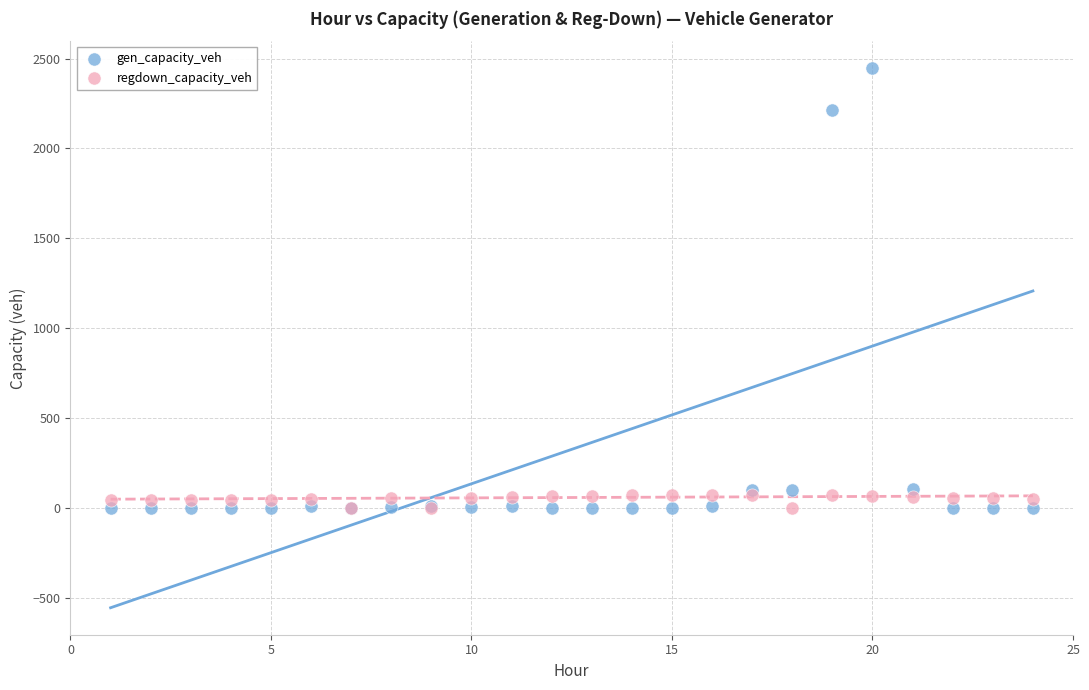

In the gen_capacity_veh series, what Y value is closest to 1223?

2216.1